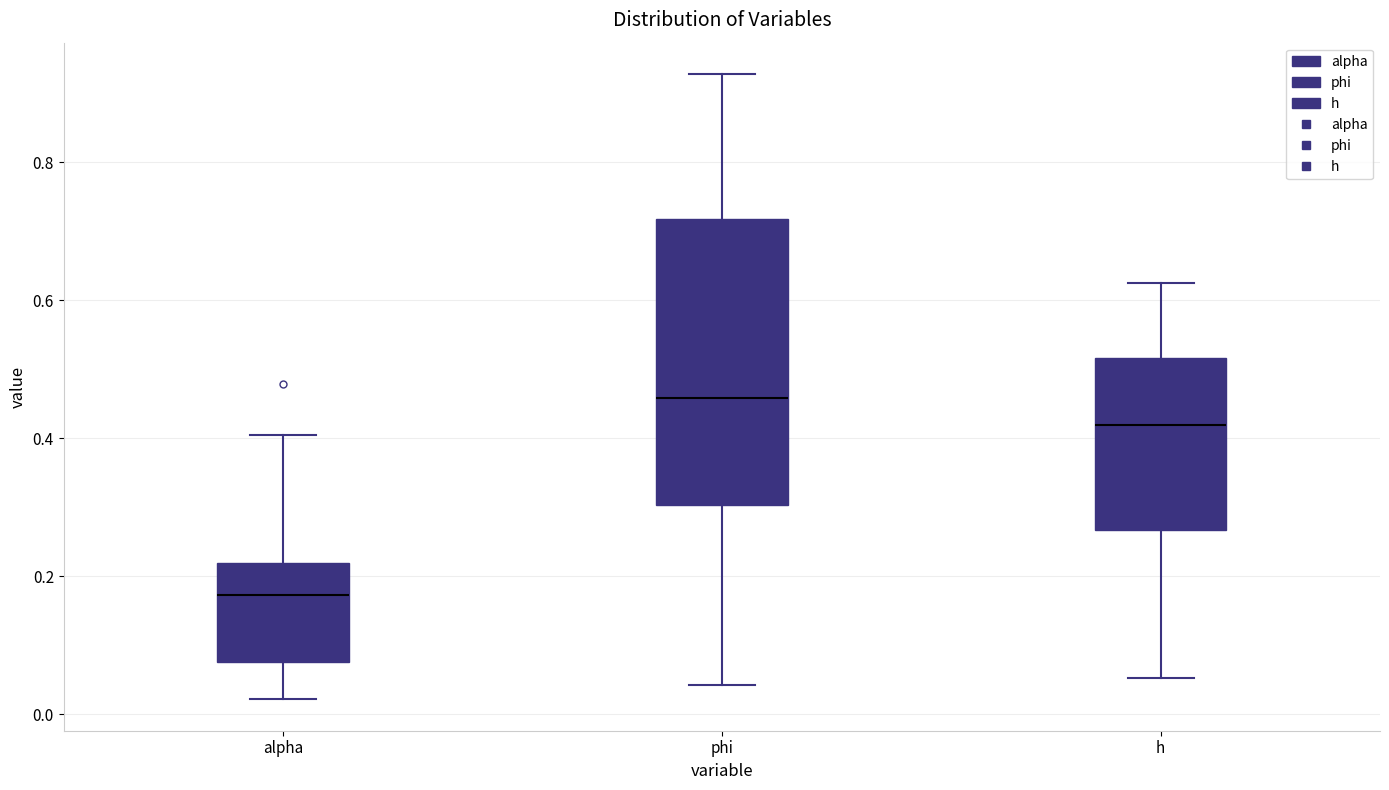

Where does the upper whisker of the box for phi end on the y-axis? The values are not printed on the chart, so give them approximately, as read against the axis.

0.92